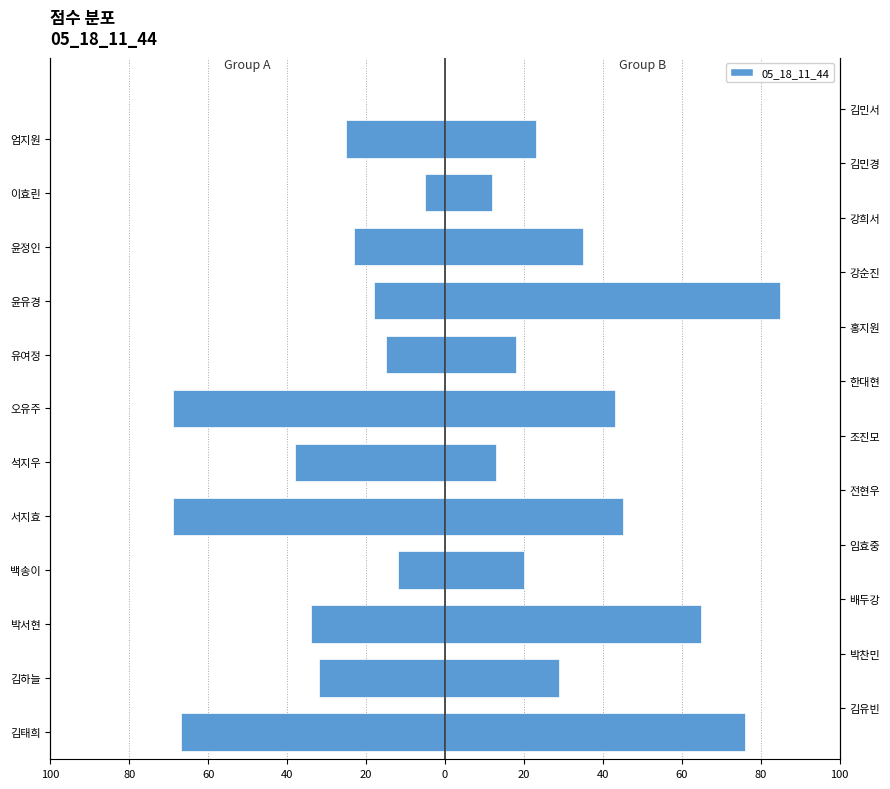

What is the approximate value of Group B at 석지우, to the nearest 10?

10